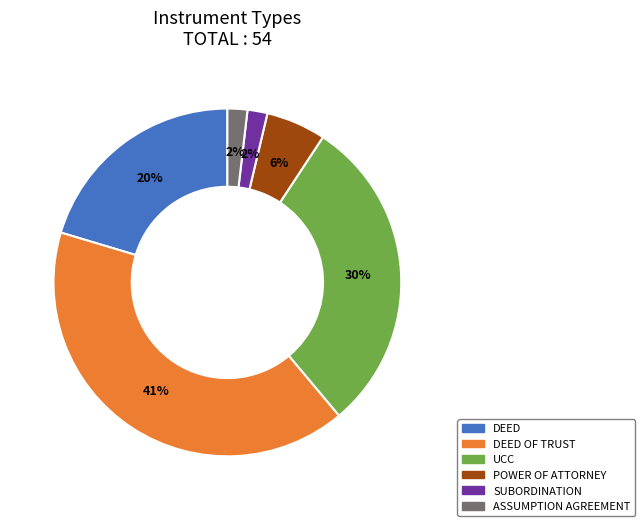

To the nearest percent, what is the average slice percentage?

17%